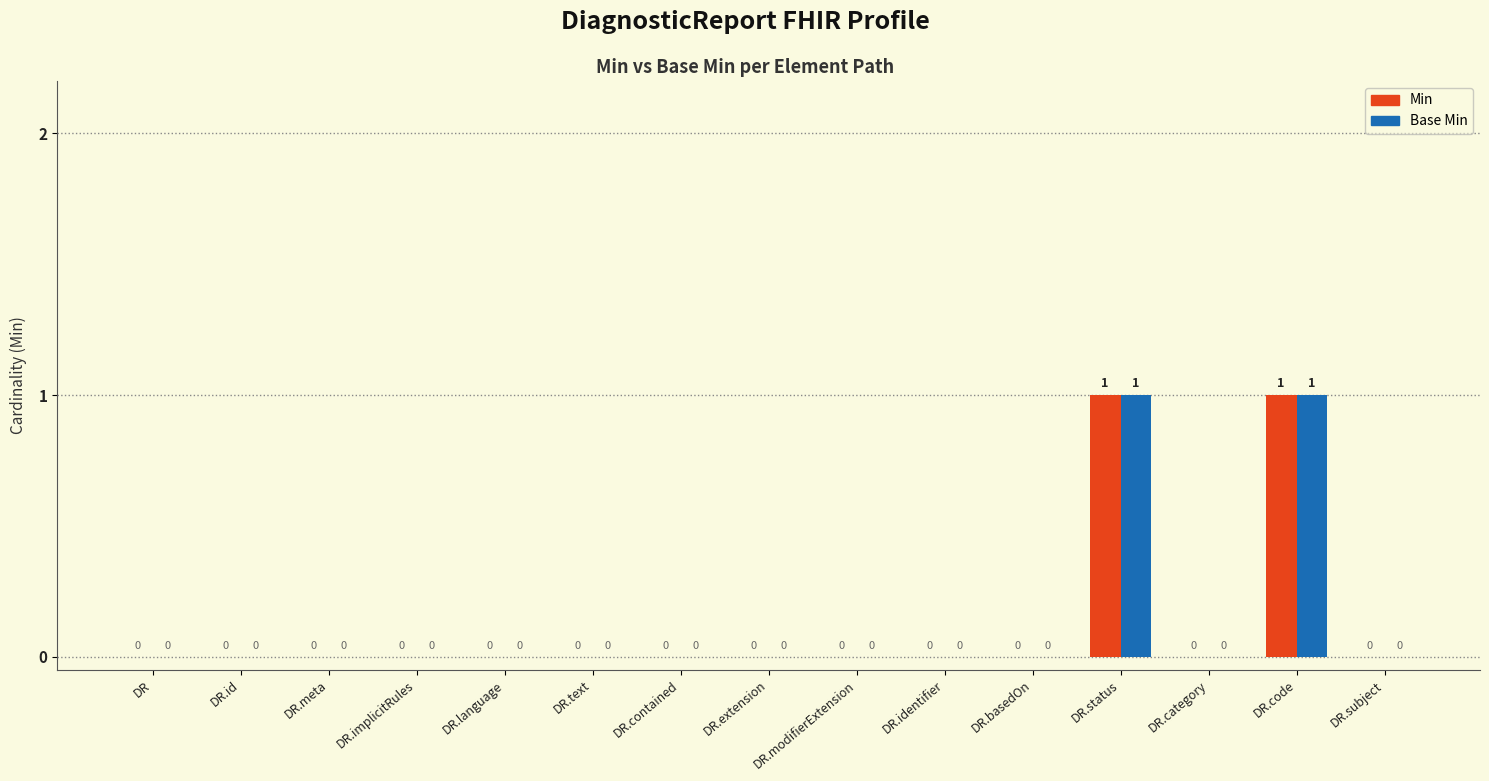

Count the Min values in the range 0 to 1.

15